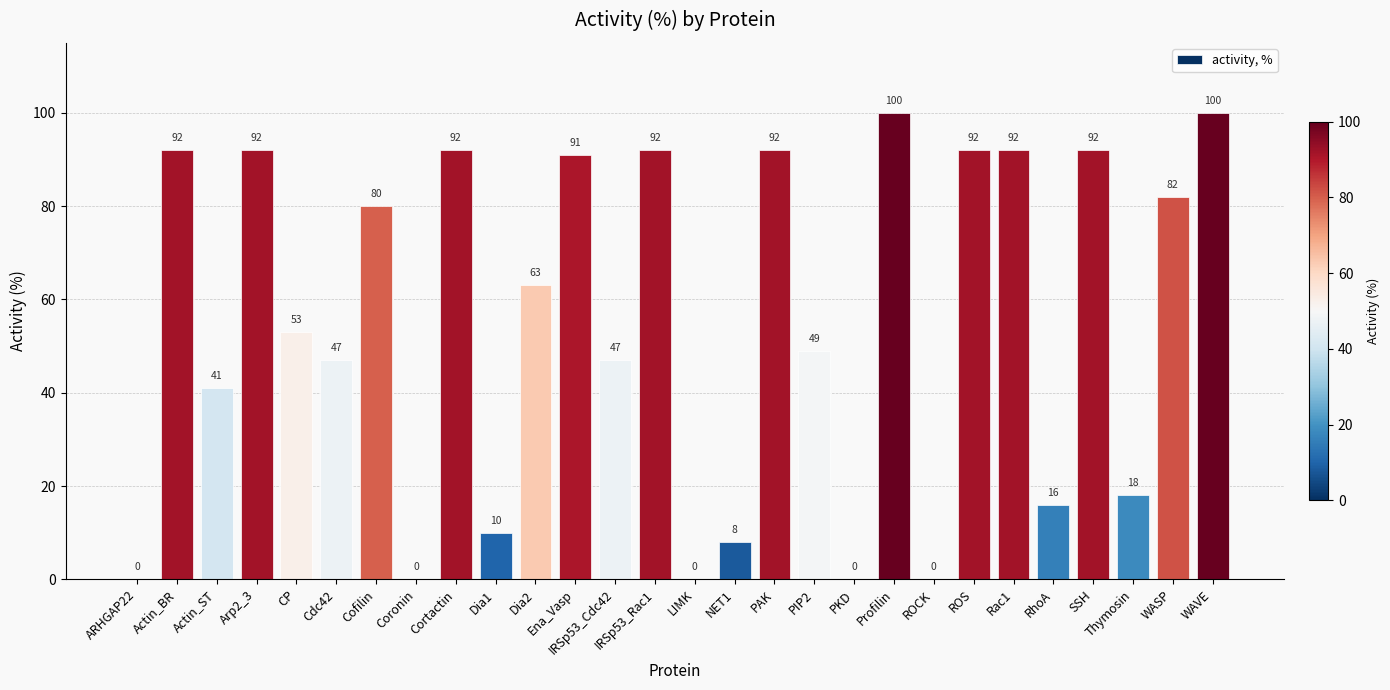

At which label is the value closest to 50?

PIP2